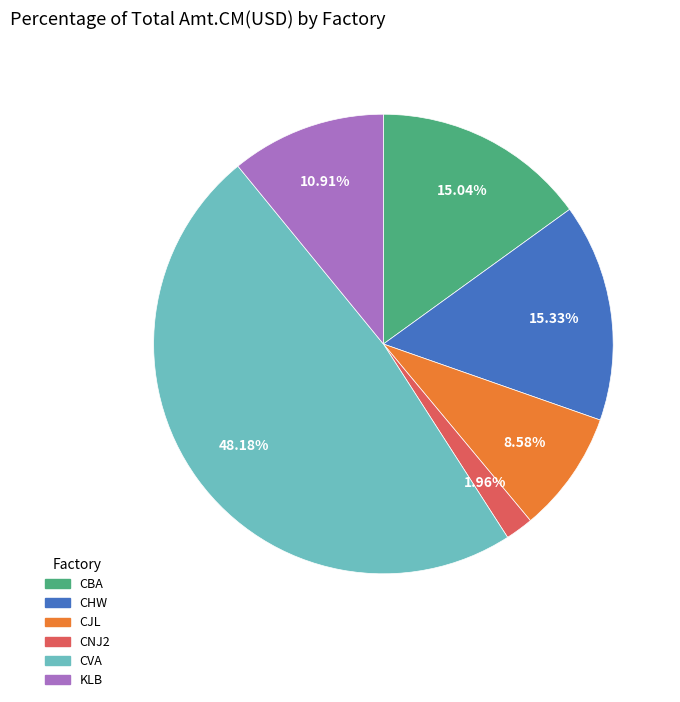

Is CHW the majority of the pie?

No